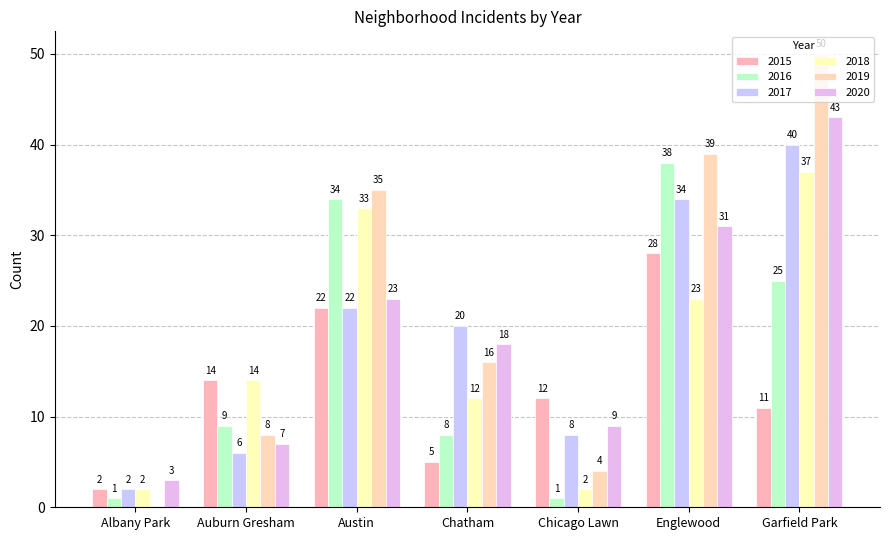

What is the label of the 7th bar from the right?

Albany Park